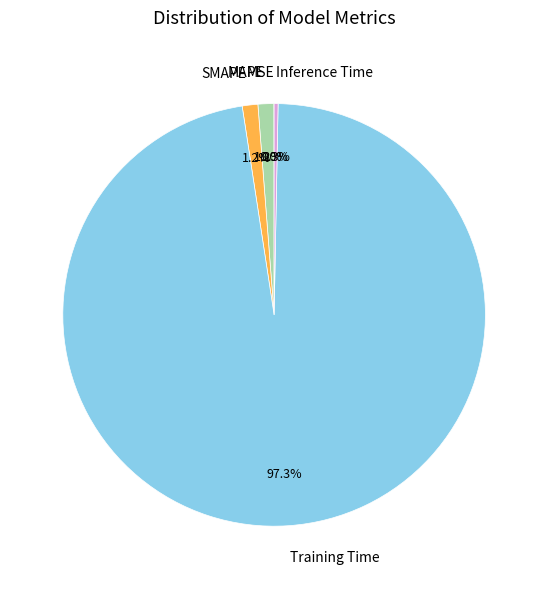

What is the largest slice in the pie chart?

Training Time